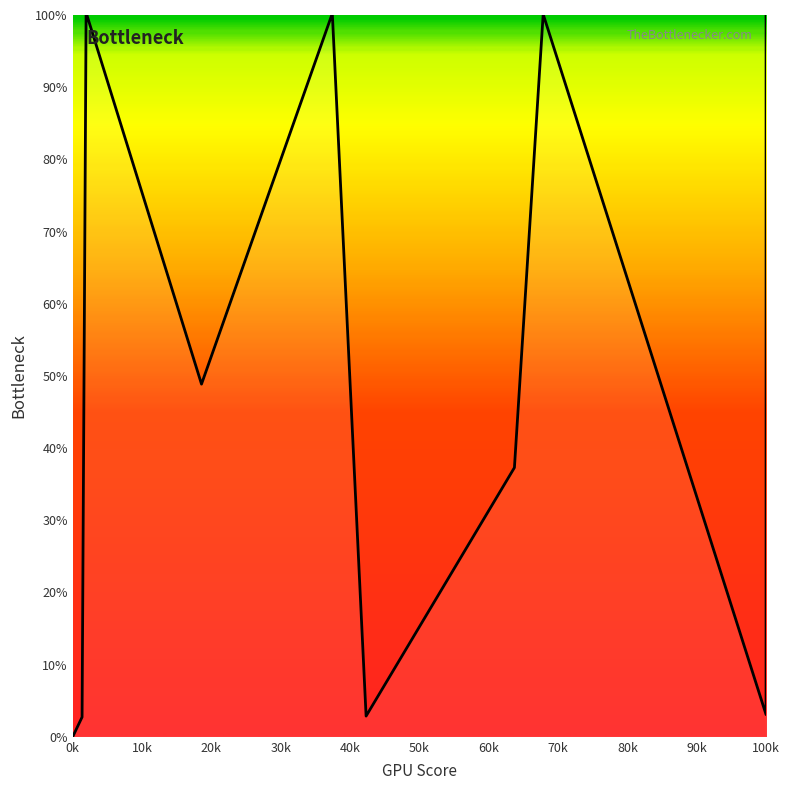

Reading left to right, list all the values displayed in this chart.

0.0	2.7	100.3	48.9	100.2	2.9	37.3	100.1	3.1	51.0	100.0